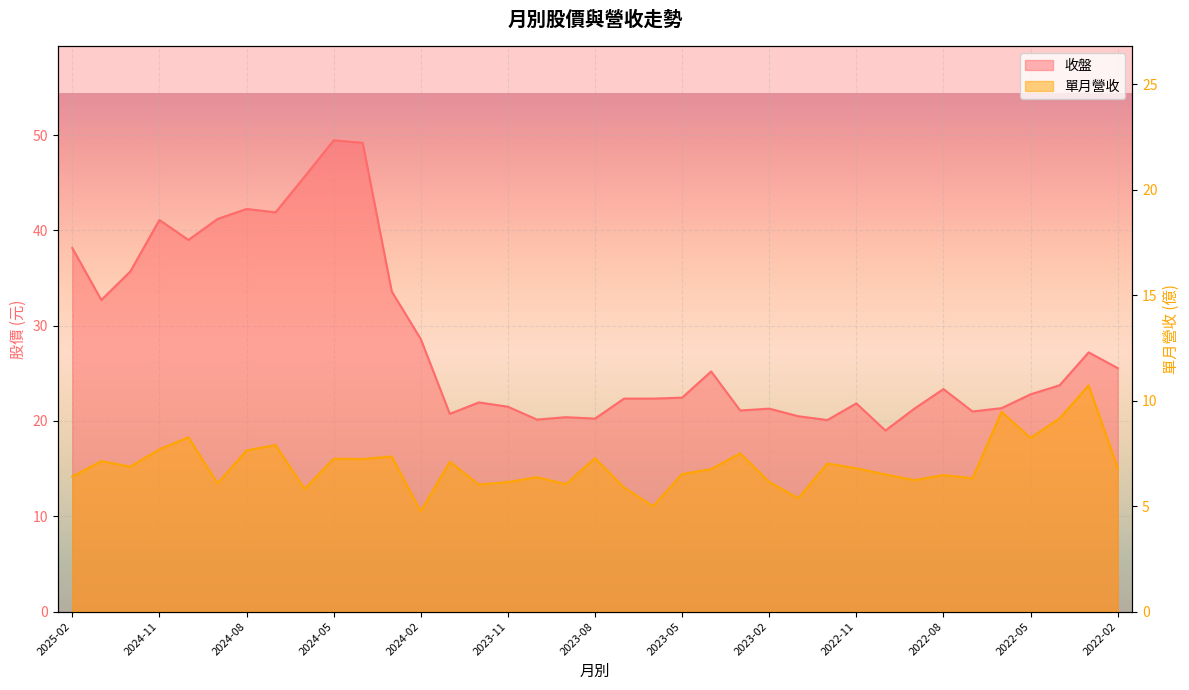

In 單月營收, how many points are higher than both neighbors (excluding endpoints)?

13